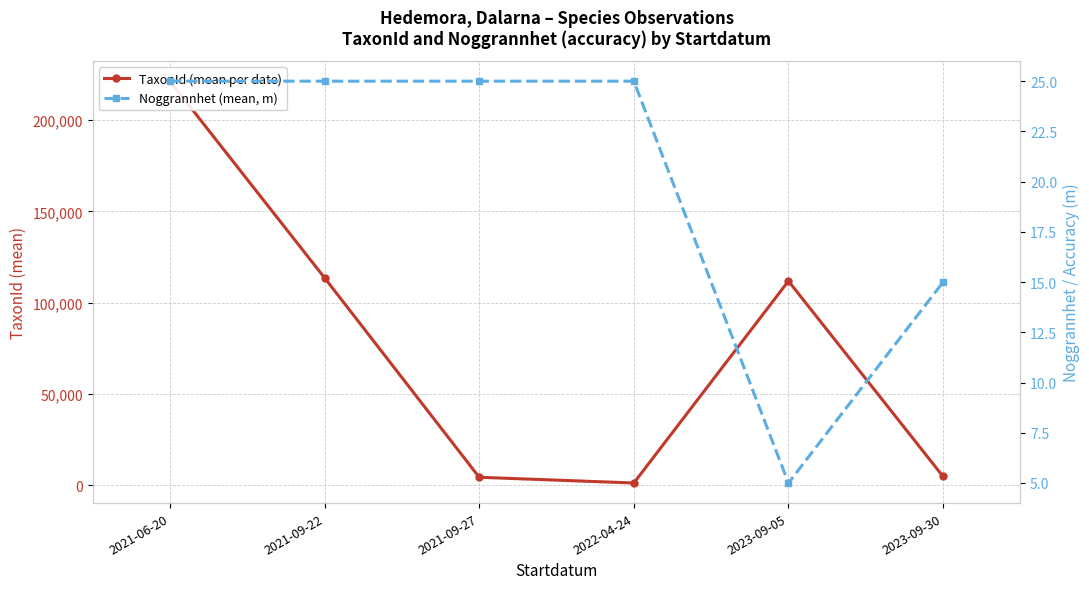

How many interior local valleys does the Noggrannhet (mean, m) series have?

1